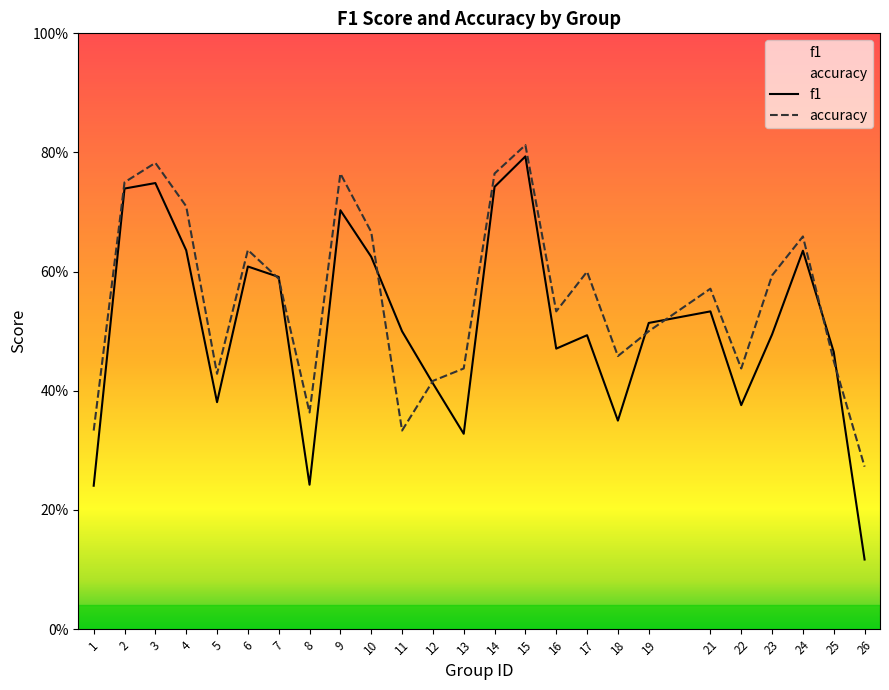

The value of f1 at 10 is 0.9. True or false?

False